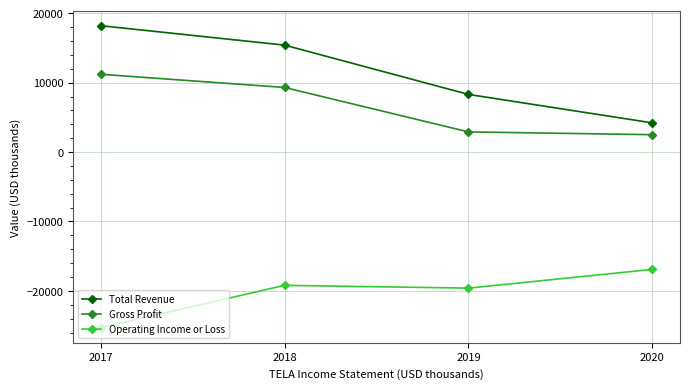

What is the difference between the second highest and minimum values in the Gross Profit series?

6800